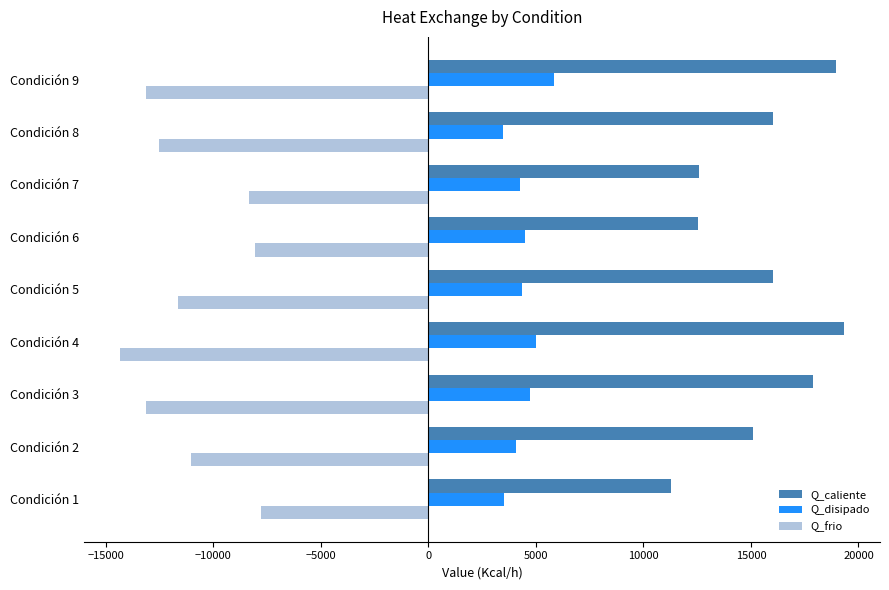

Which series has the largest total across all categories?

Q_caliente